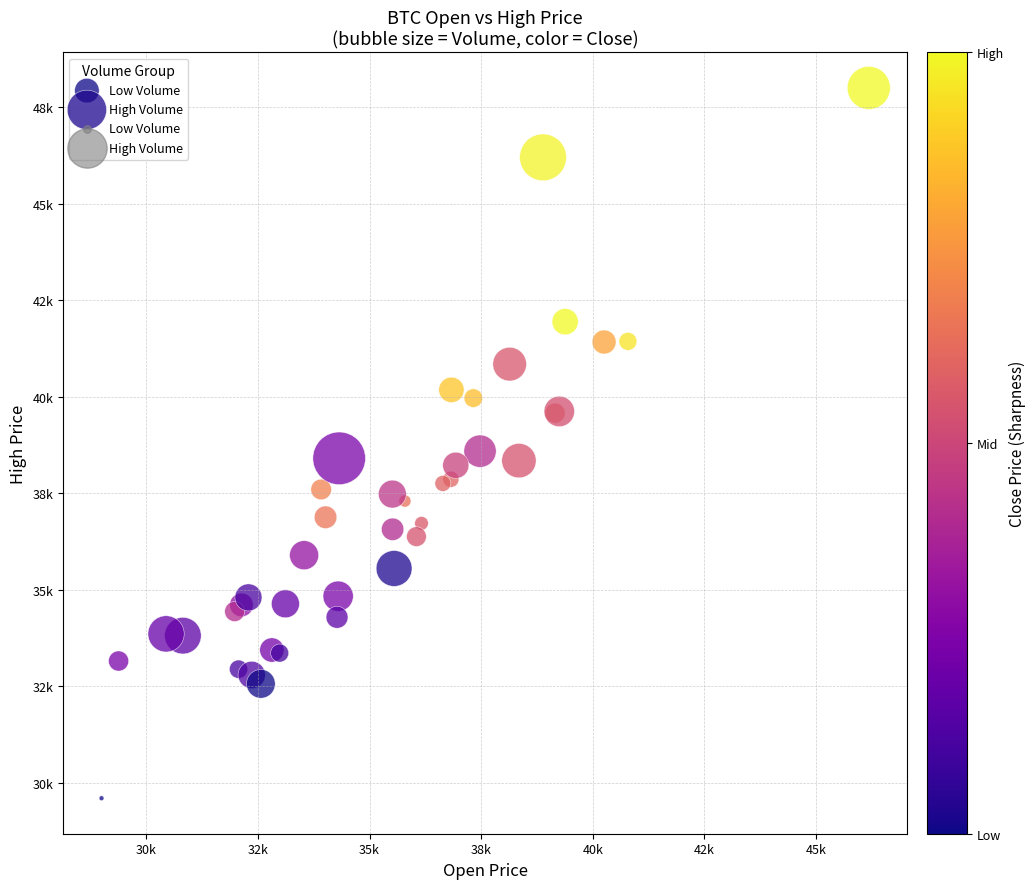

Which series has the widest spread of Y values?

High Volume